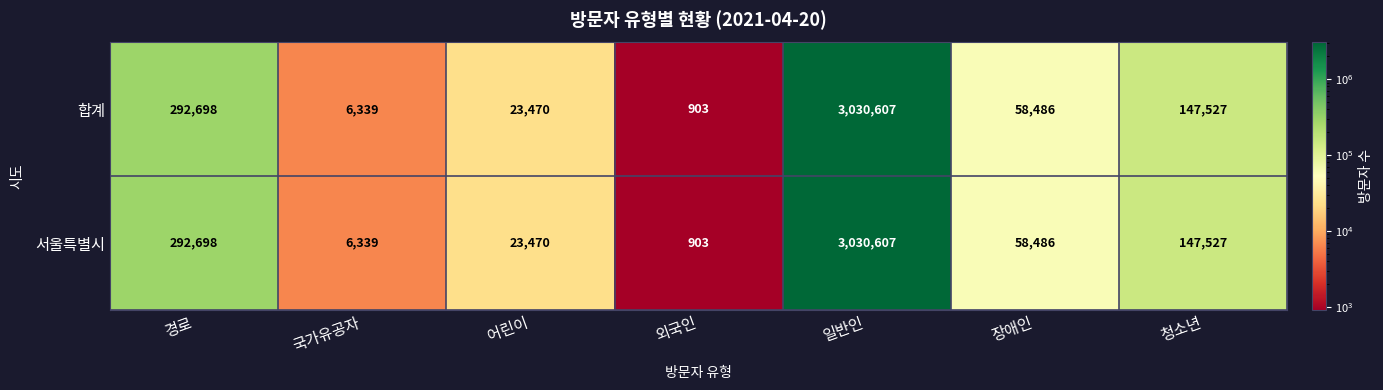

At how many categories does at least one series exceed 781647?

1